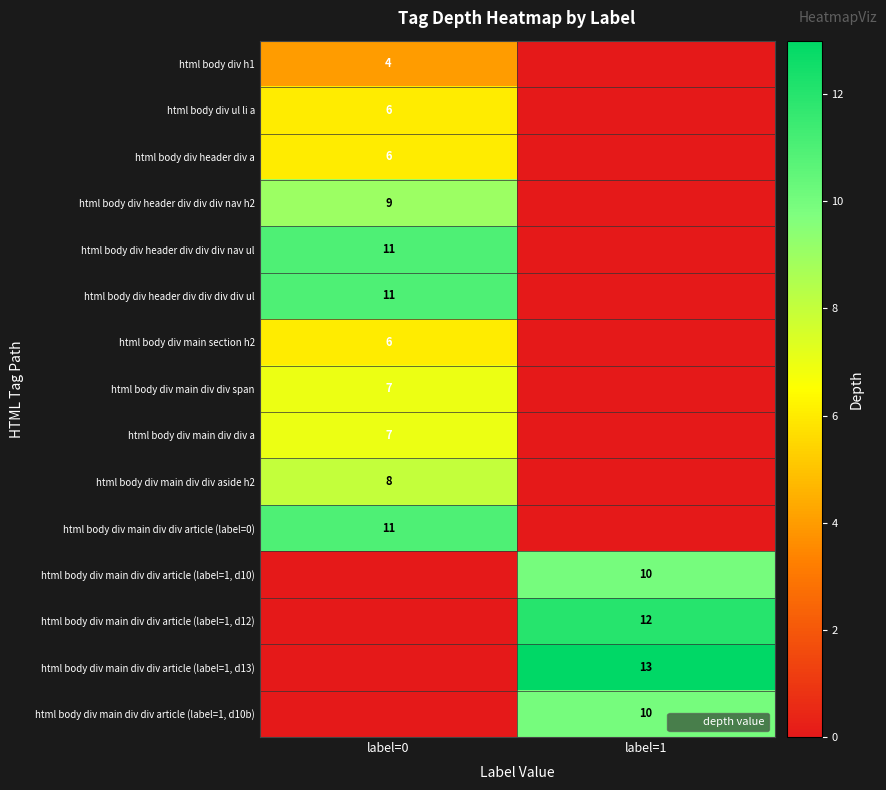

Is it true that html body div header div div div nav ul equals 11 at label=0?

True